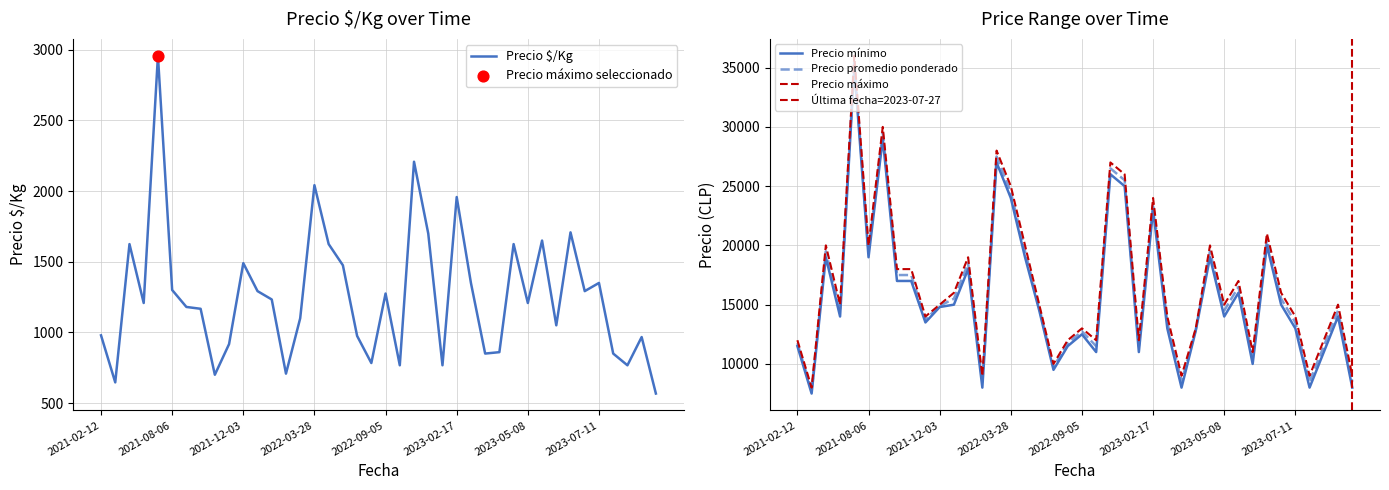

Which series contains the lowest Y value?

Precio $/Kg